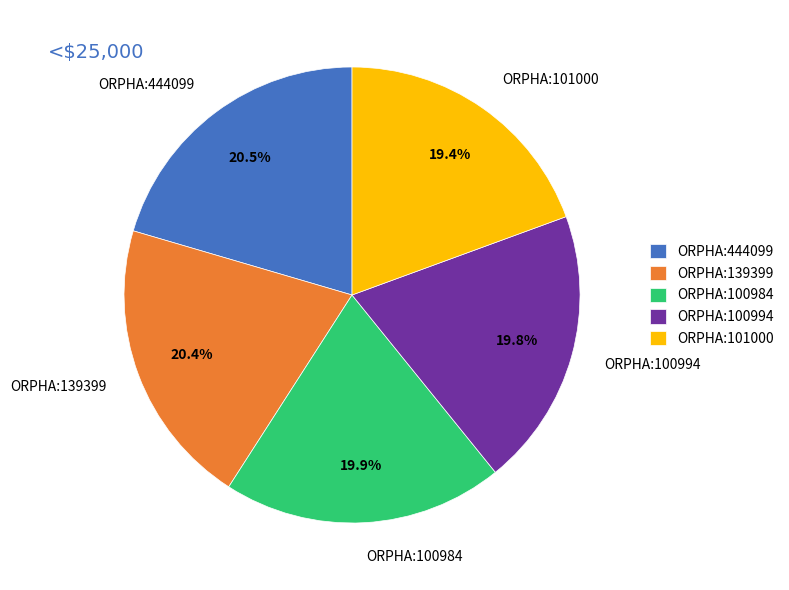

What percentage do ORPHA:139399 and ORPHA:444099 together represent?

40.9%